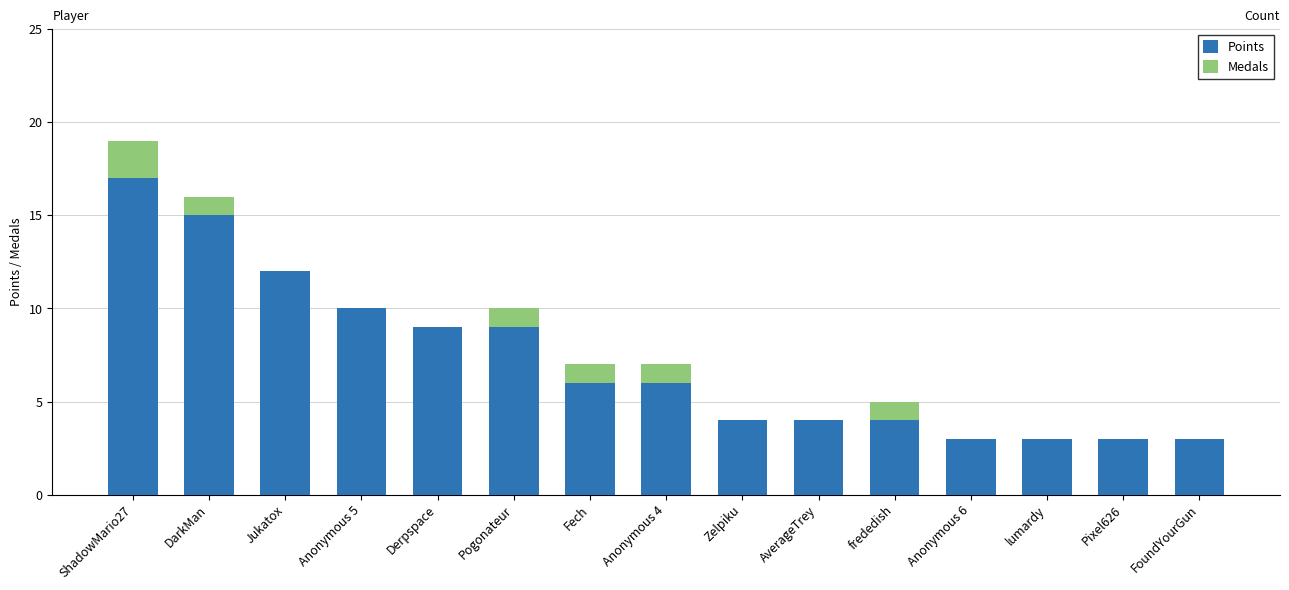

How many data points does each series have?

15